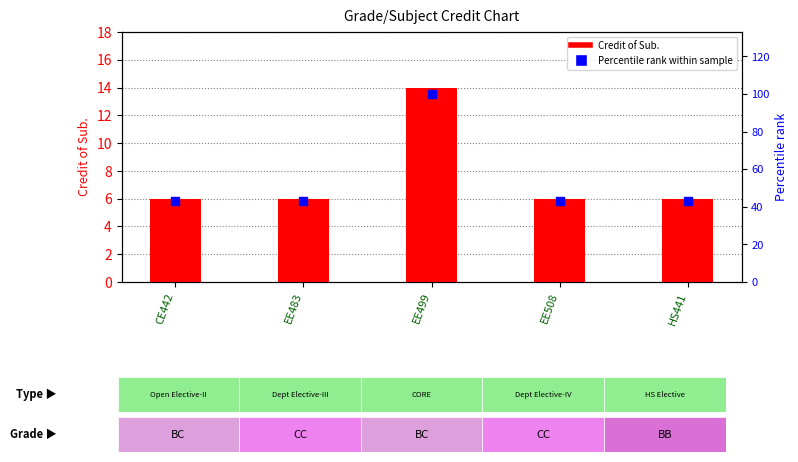

At which category is the sum across all series the highest?

EE499